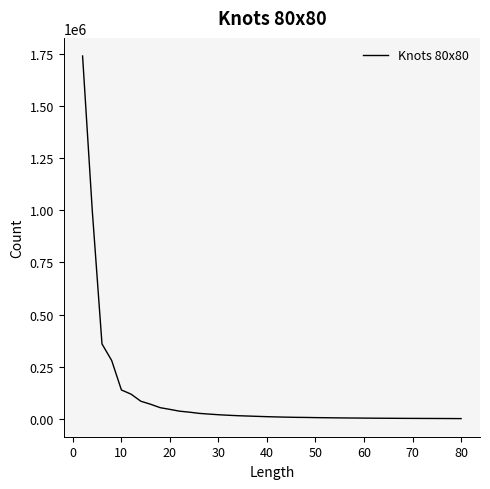

How many lines are shown in the chart?

1